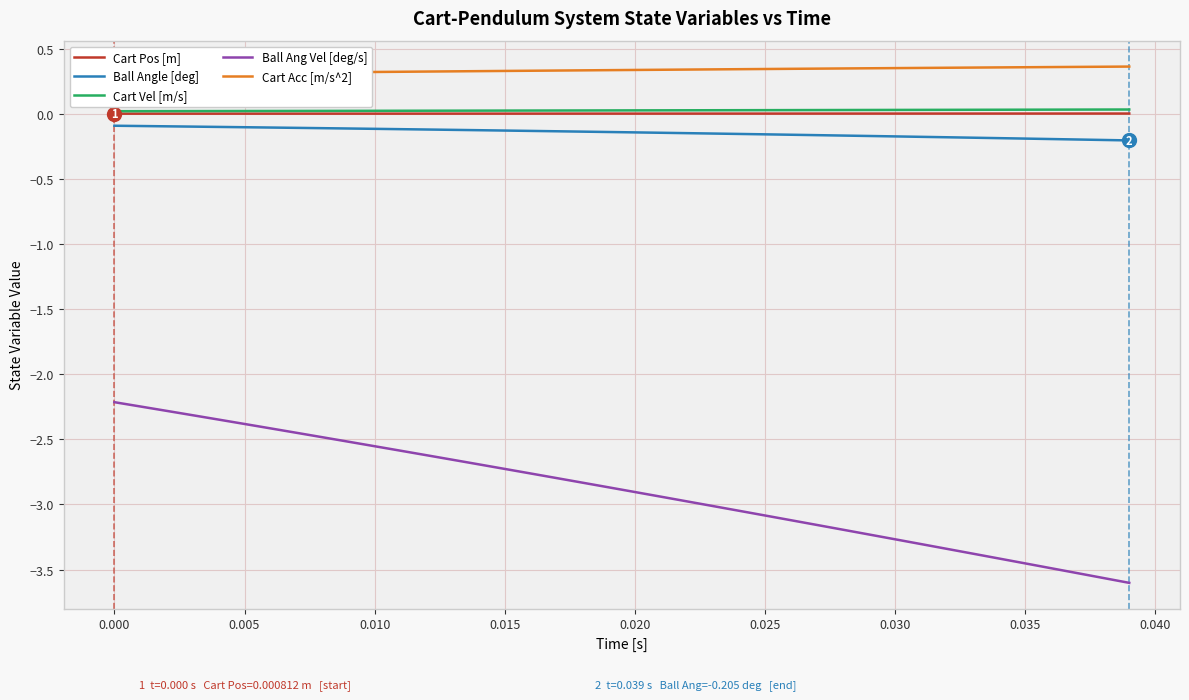

What is the sum of all Cart Acc [m/s^2] values?

13.4